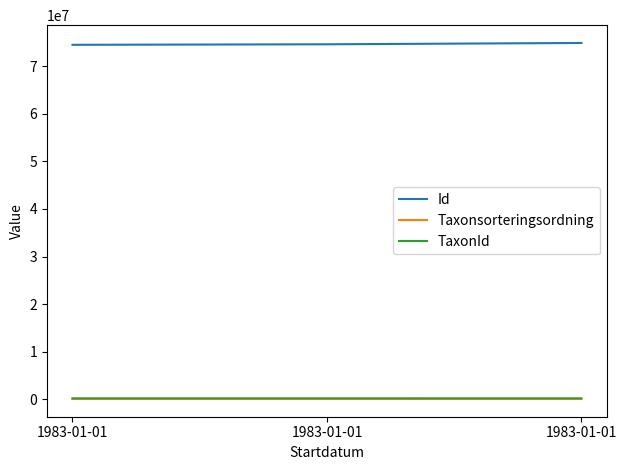

What value does the TaxonId series have at 1983-01-01?

221952